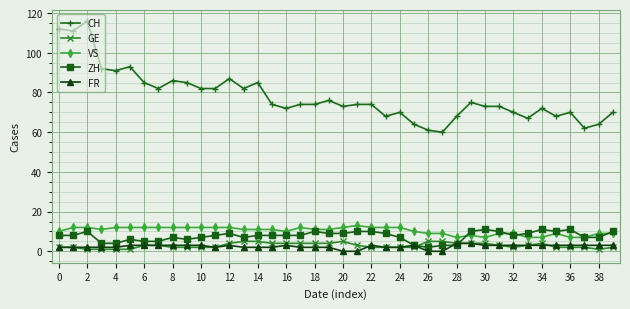

Which series has the widest spread of values?

CH